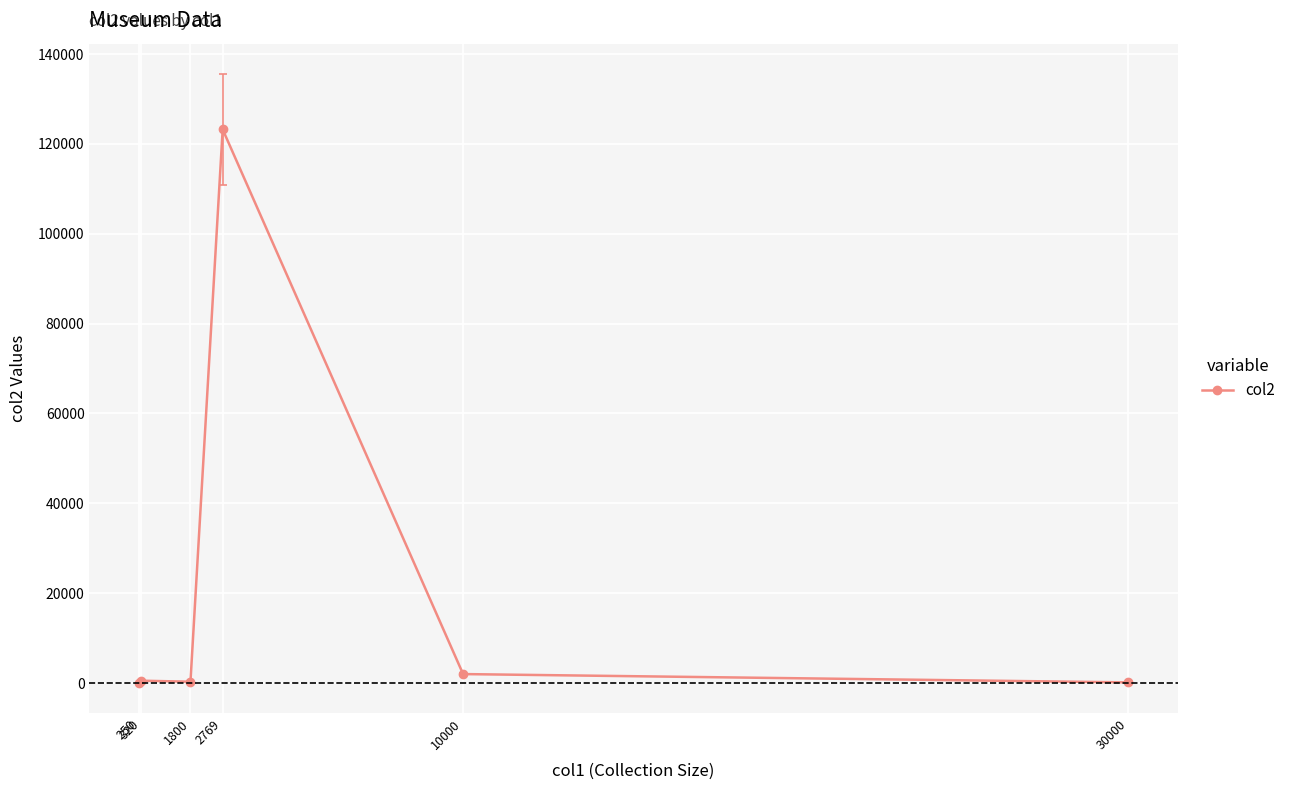

The chart shows a value of 150 at 30000. True or false?

True